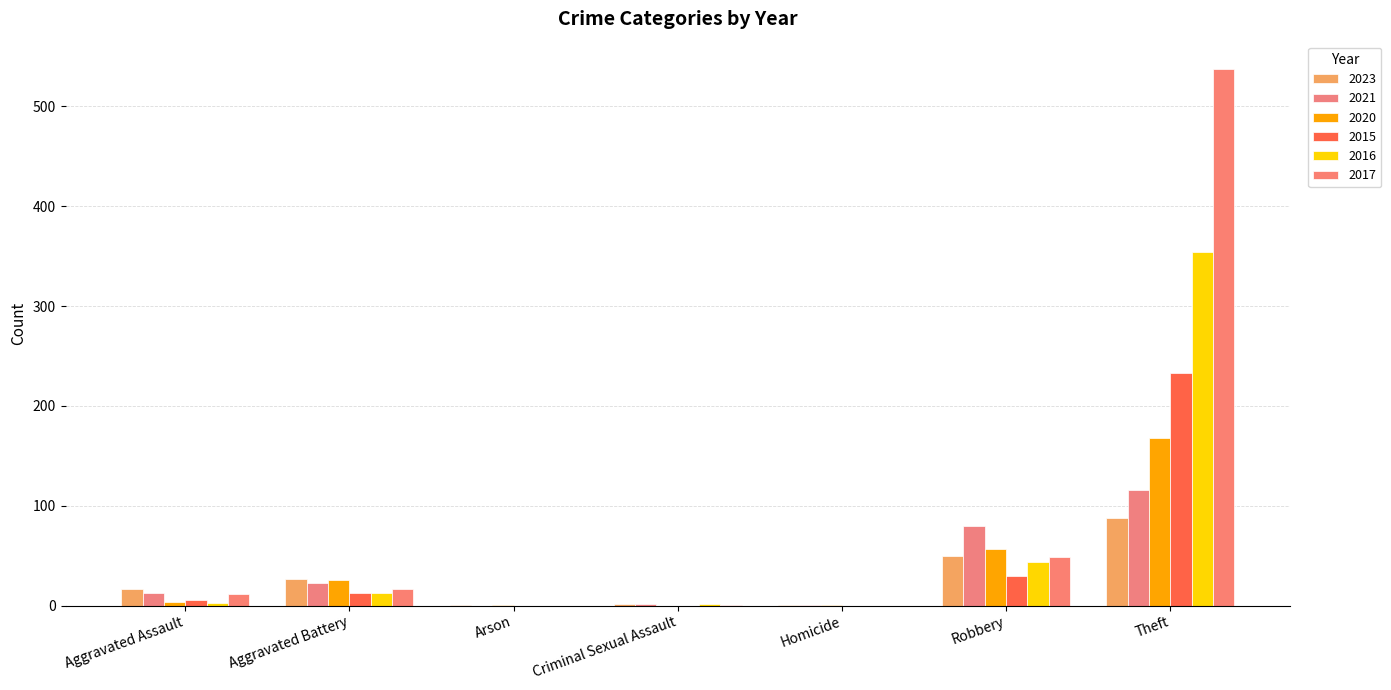

Count the number of data series in this chart.

6